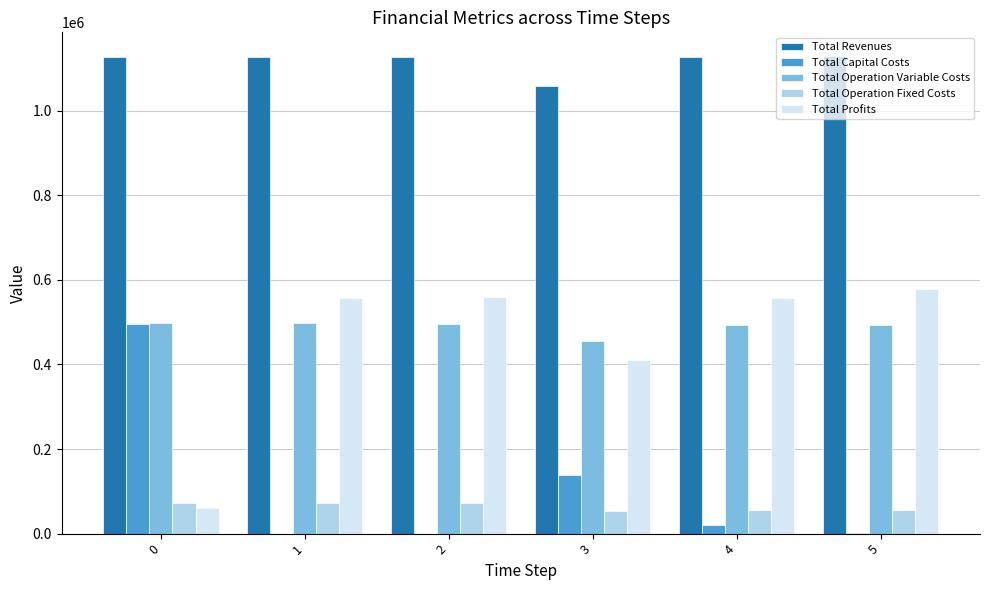

What is the sum of all Total Revenues values?

6697007.9